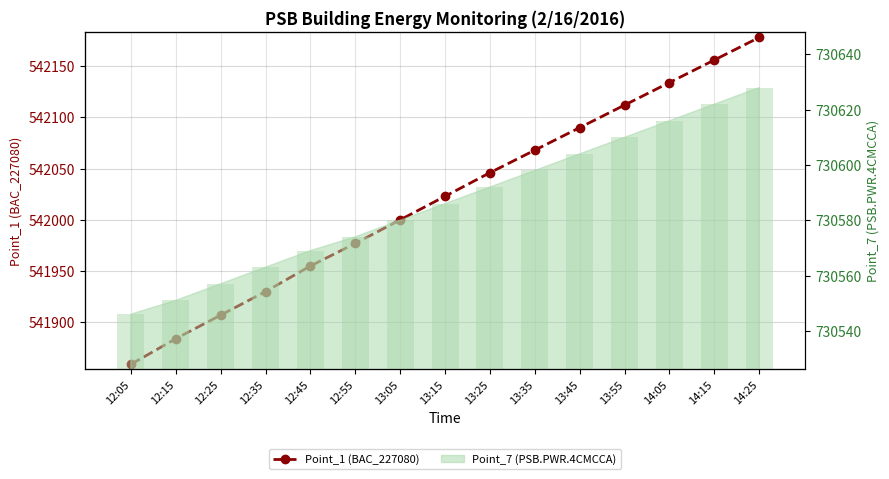

Between 12:15 and 14:25, which is larger?

14:25